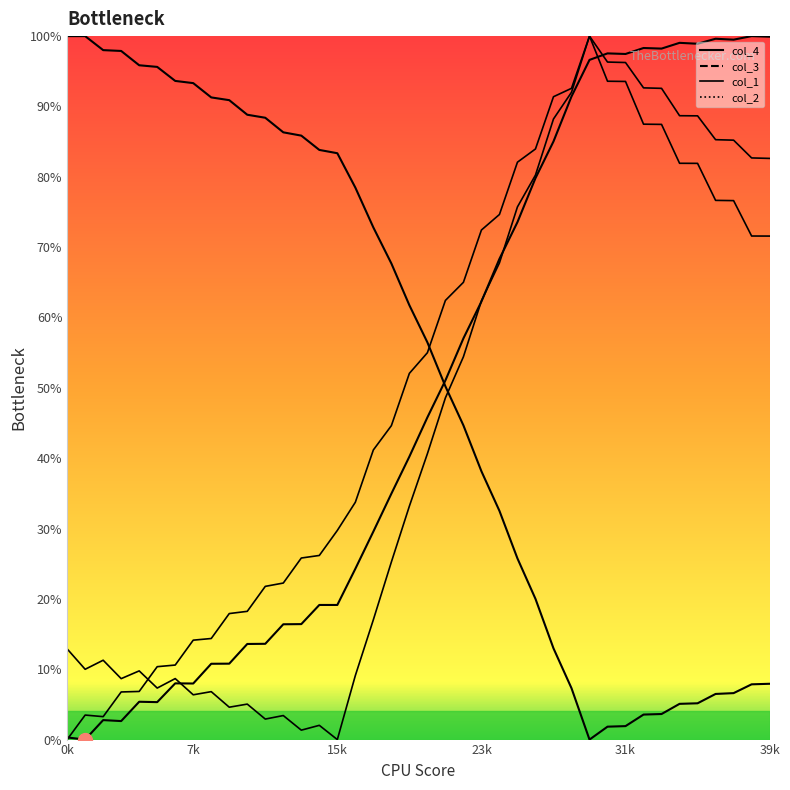

Is the value of col_3 at 36 greater than the value of col_1 at 31?

Yes